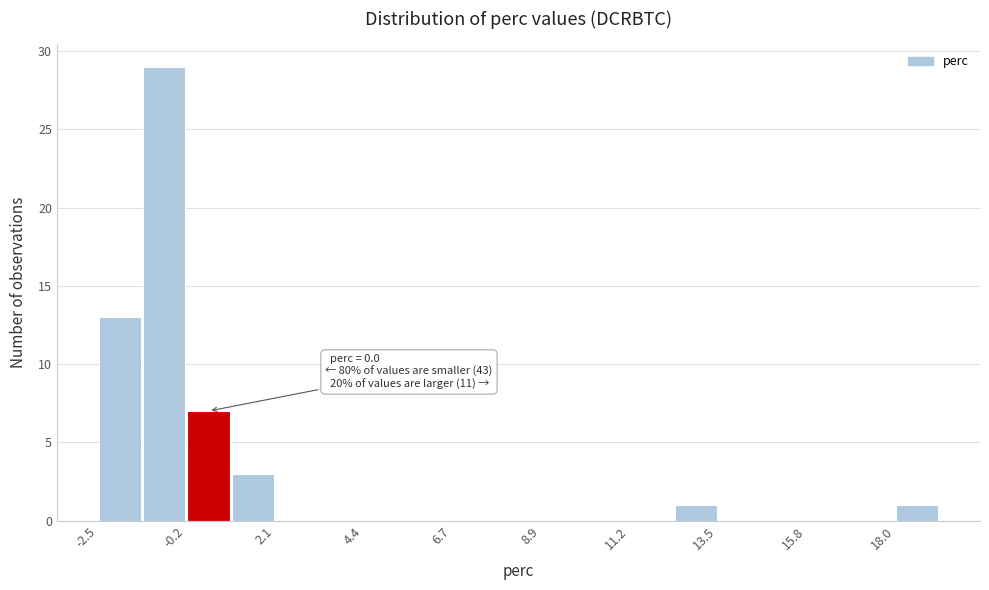

Around what value on the x-axis is the tallest bar? Give the approximate position of its centre, as read against the axis.

-0.5